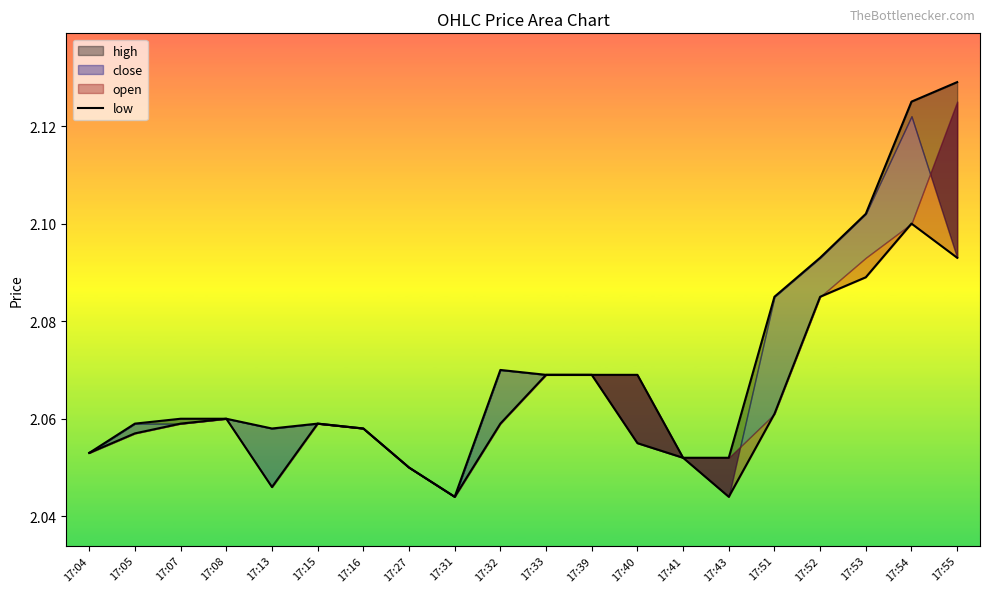

How many lines are shown in the chart?

1